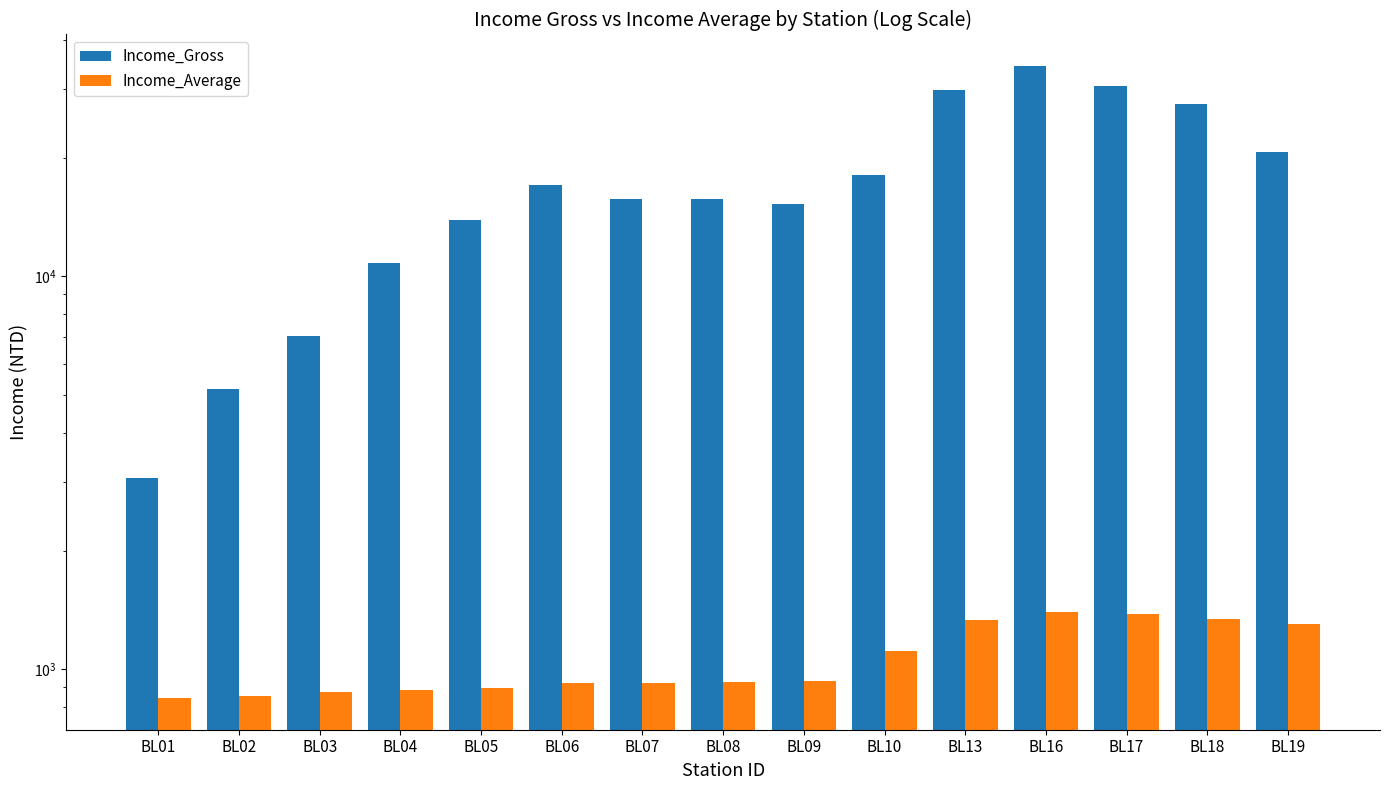

What is the smallest value displayed?

843.2